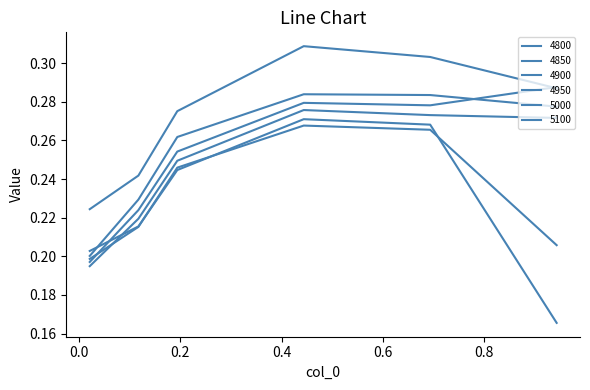

Which series has the widest spread of values?

4800